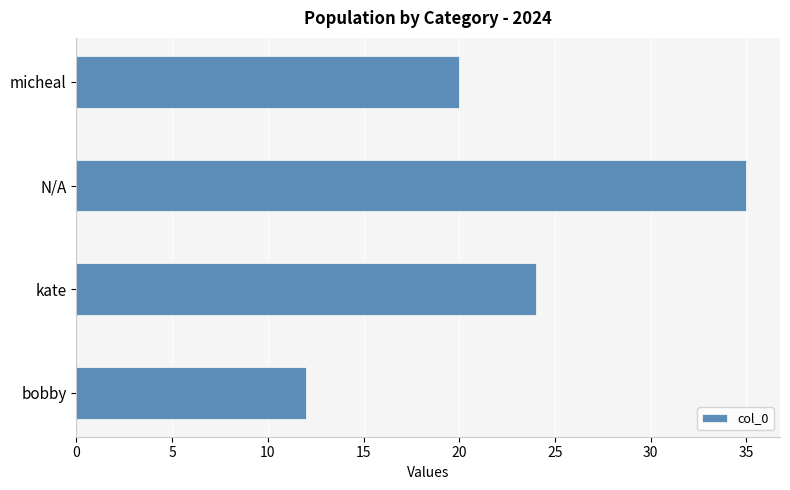

What is the sum of all values?

91